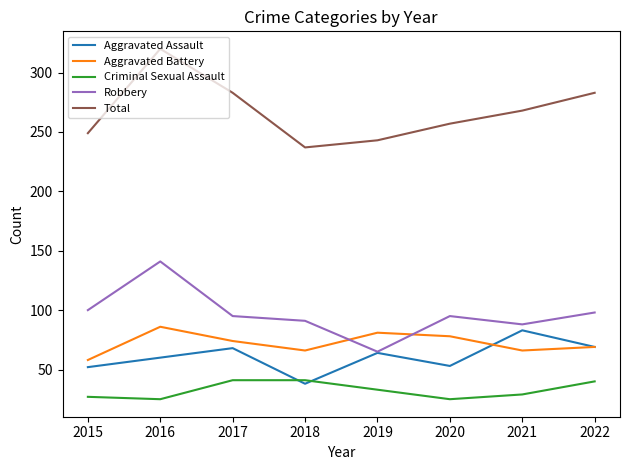

How many interior local peaks does the Aggravated Battery series have?

2